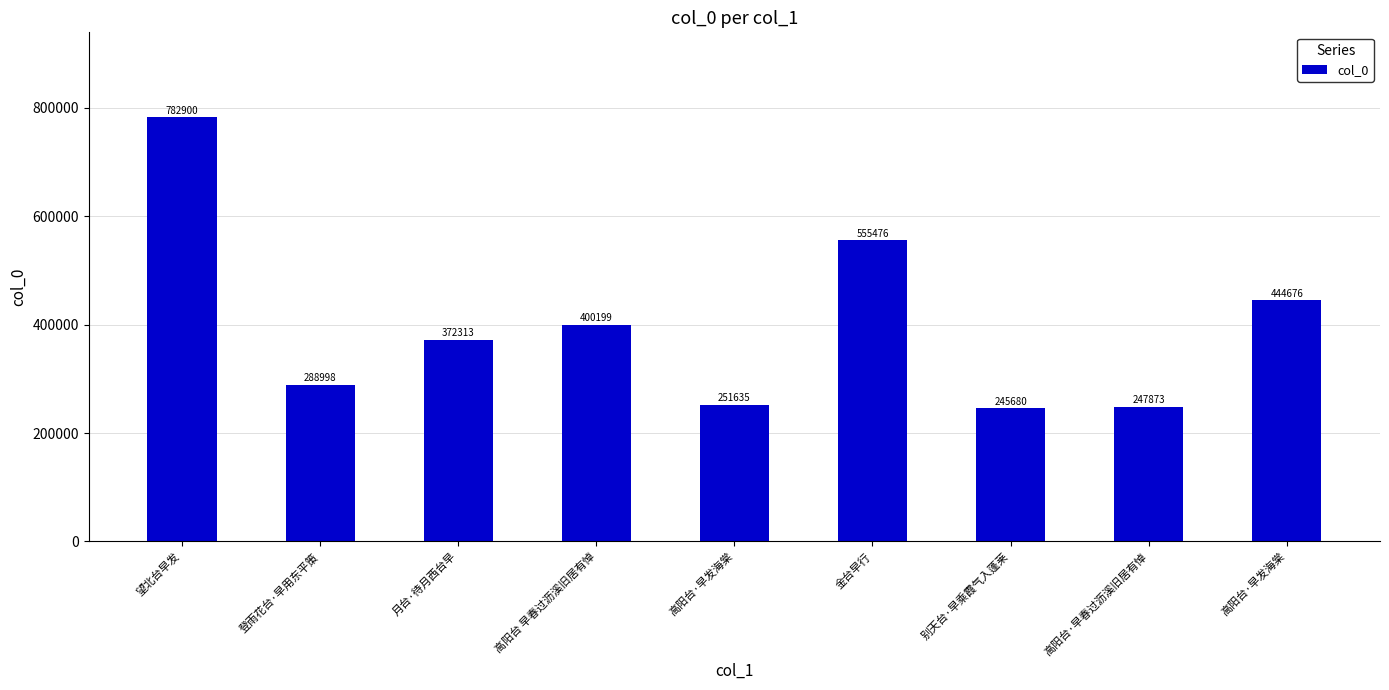

Does the chart contain any negative values?

No